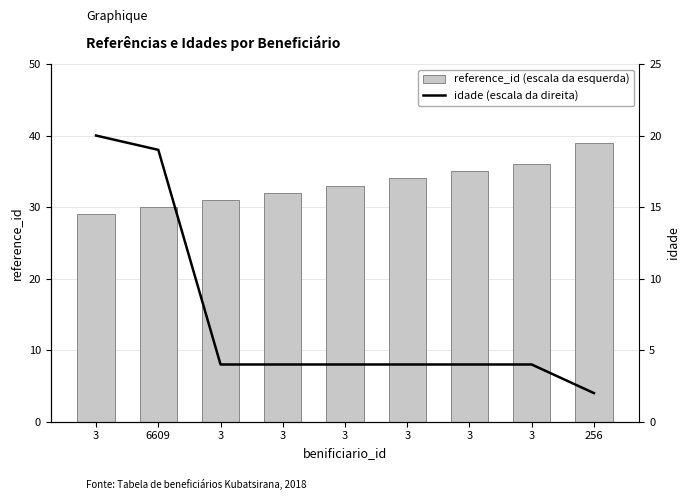

What is the total value across all series at 3?

49